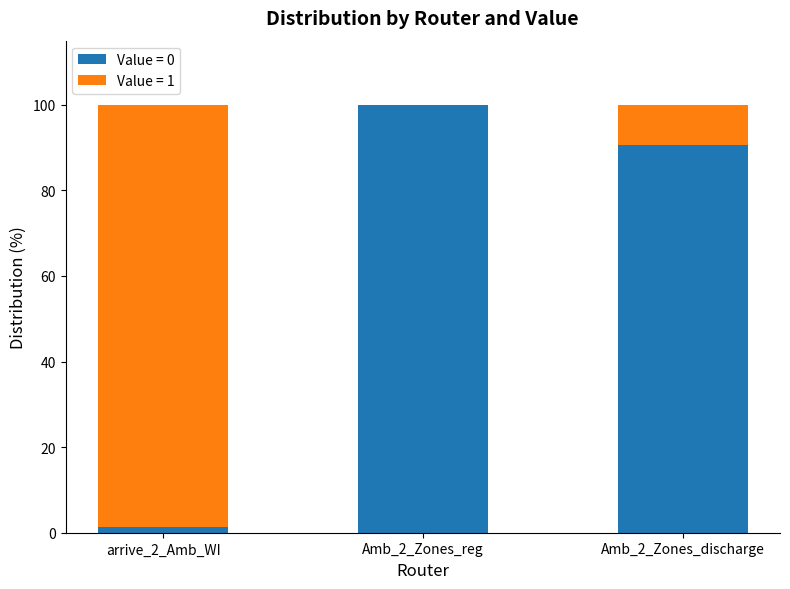

What is the highest value of the Value = 0 series?

100.0